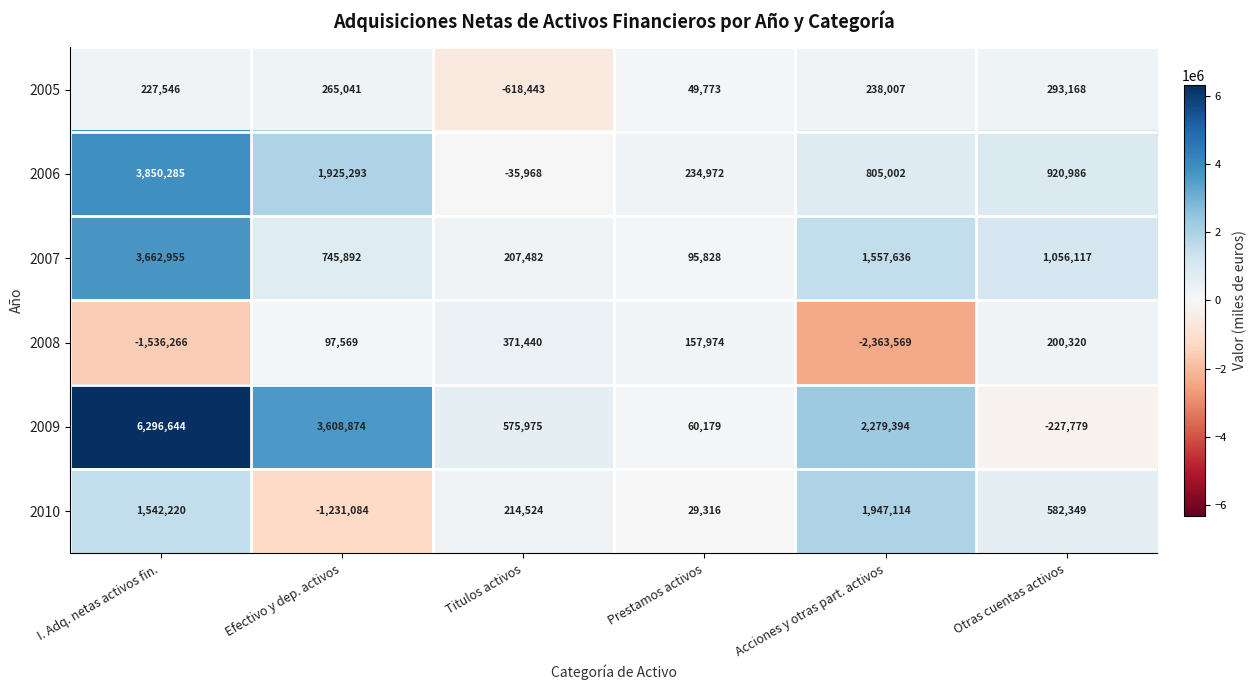

At which label is 2009 closest to 3034432?

Efectivo y dep. activos